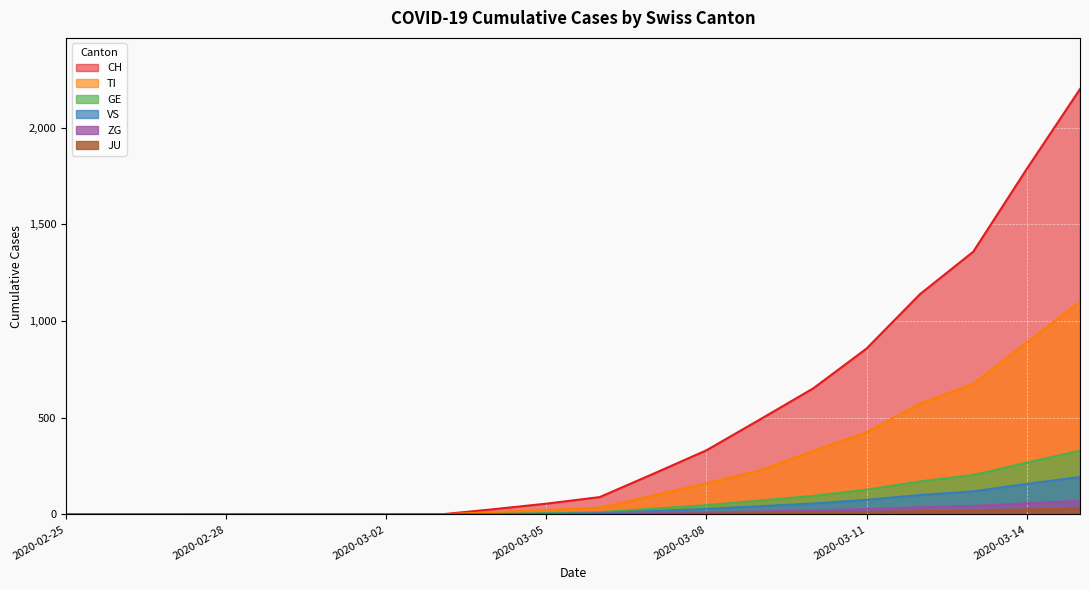

What is the spread (max minus min) of values at 2020-03-07?

207